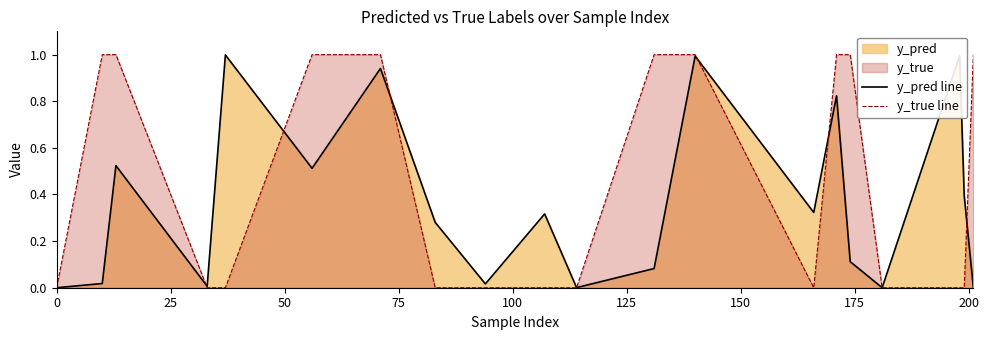

Which series has the largest range (max minus min)?

y_true line